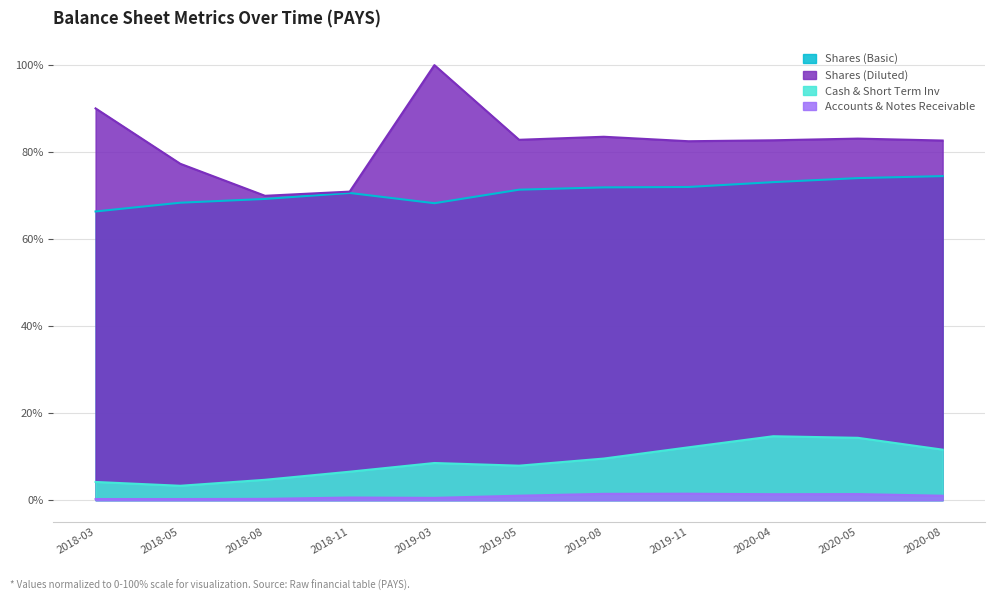

What is the maximum value shown in the chart?

100.0